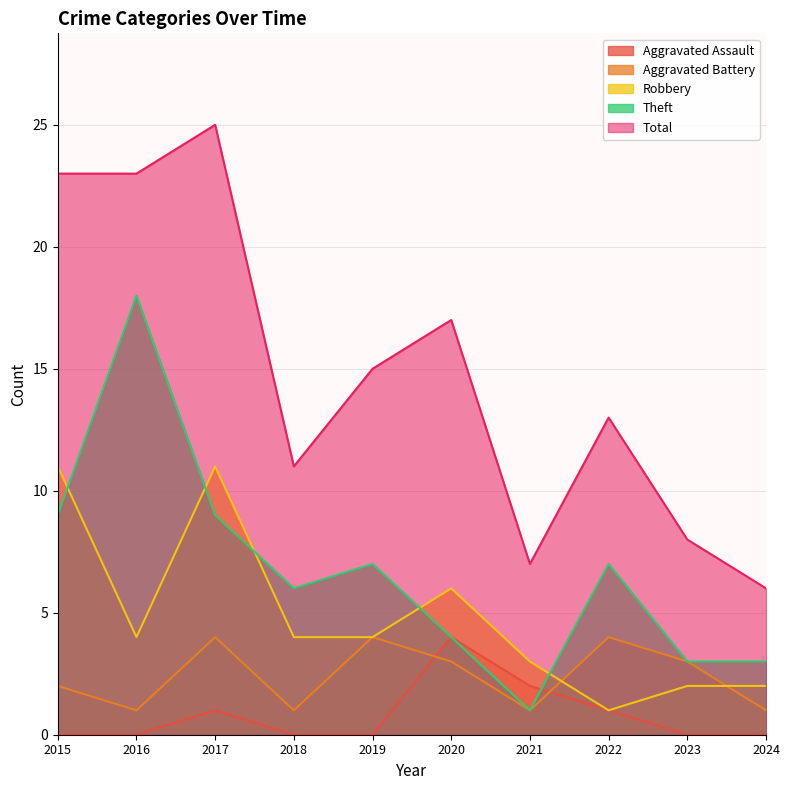

True or false: Total has a value of 27 at 2020.

False